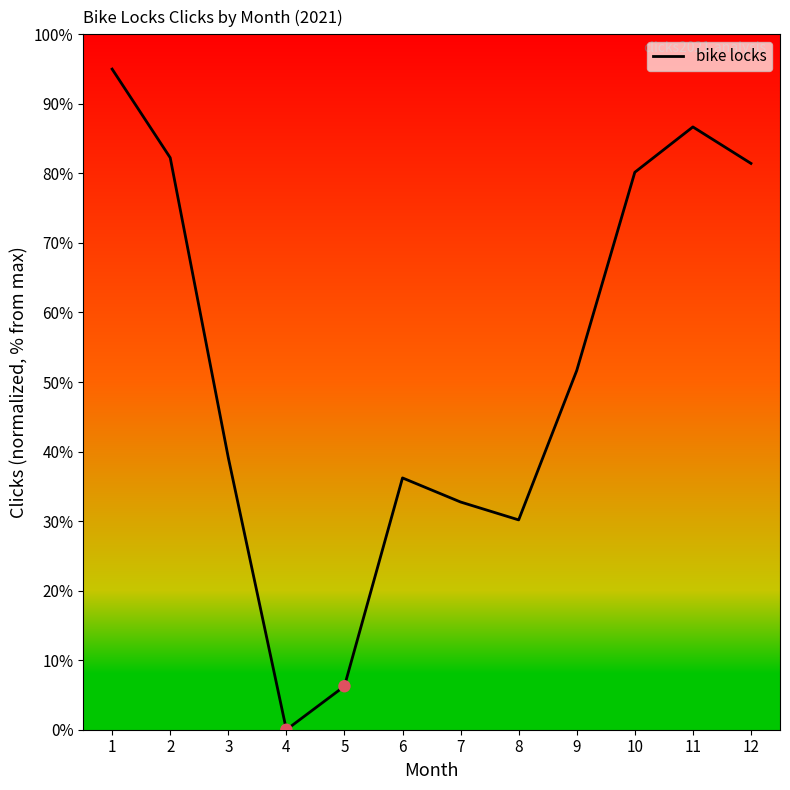

Which has a higher value, 8 or 12?

12